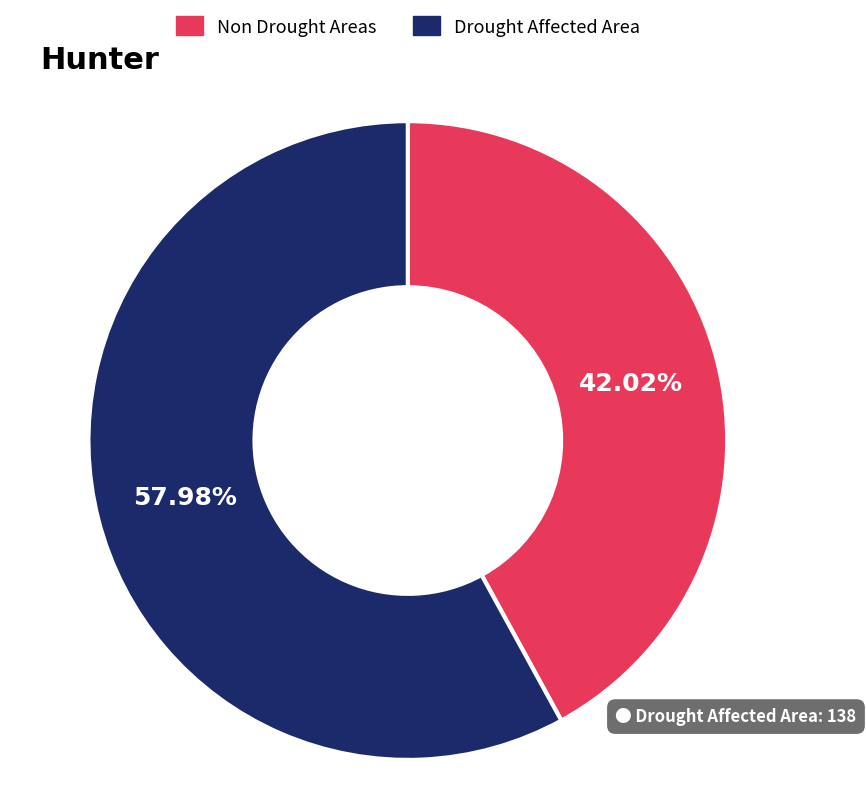

Does any single category account for the majority?

Yes